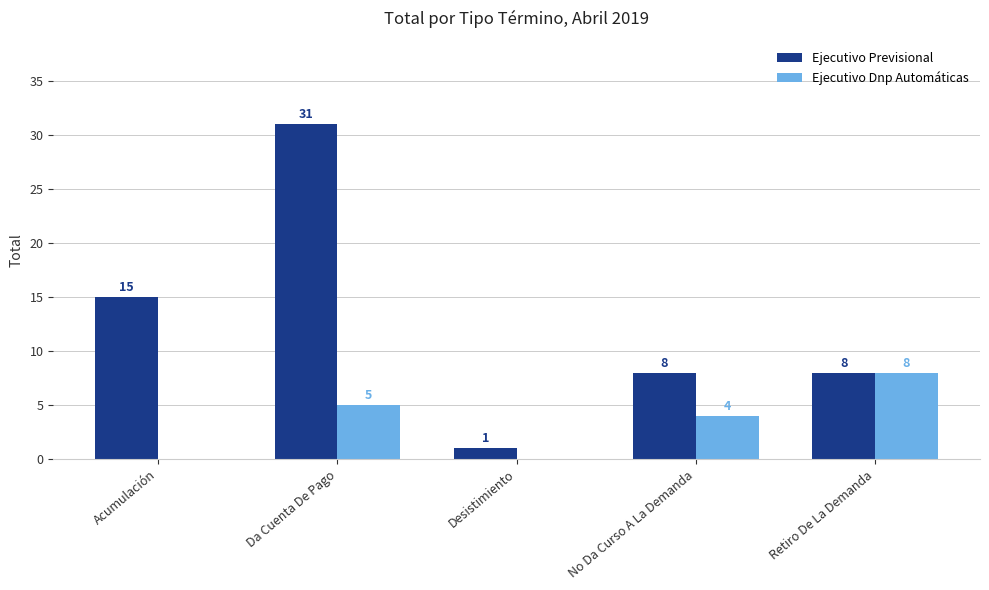

How many distinct data groups are displayed?

2